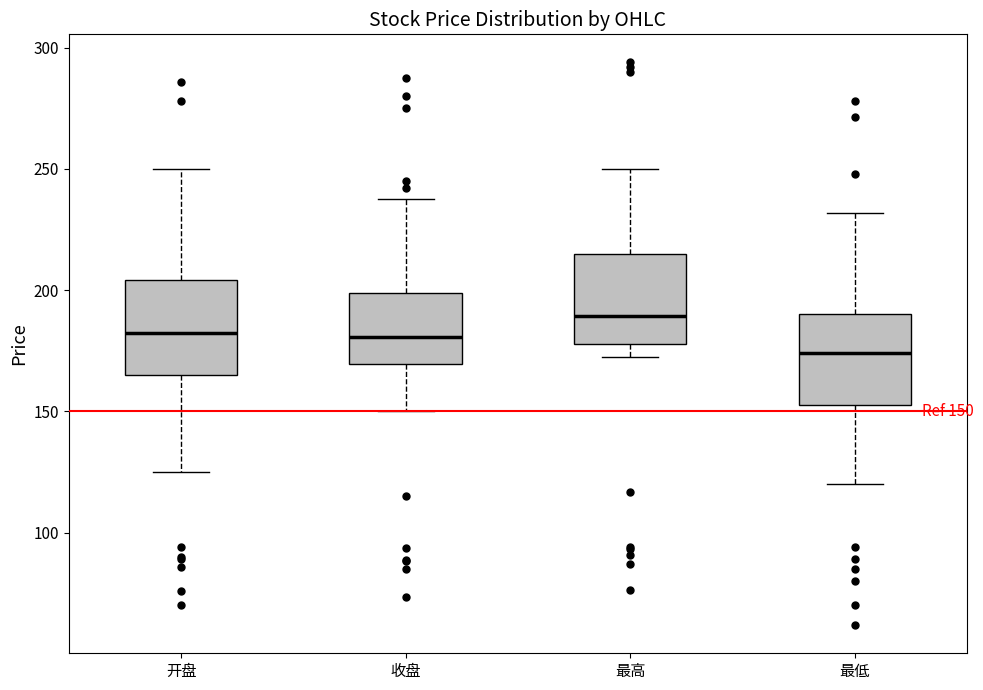

Which box has the highest median line?

最高